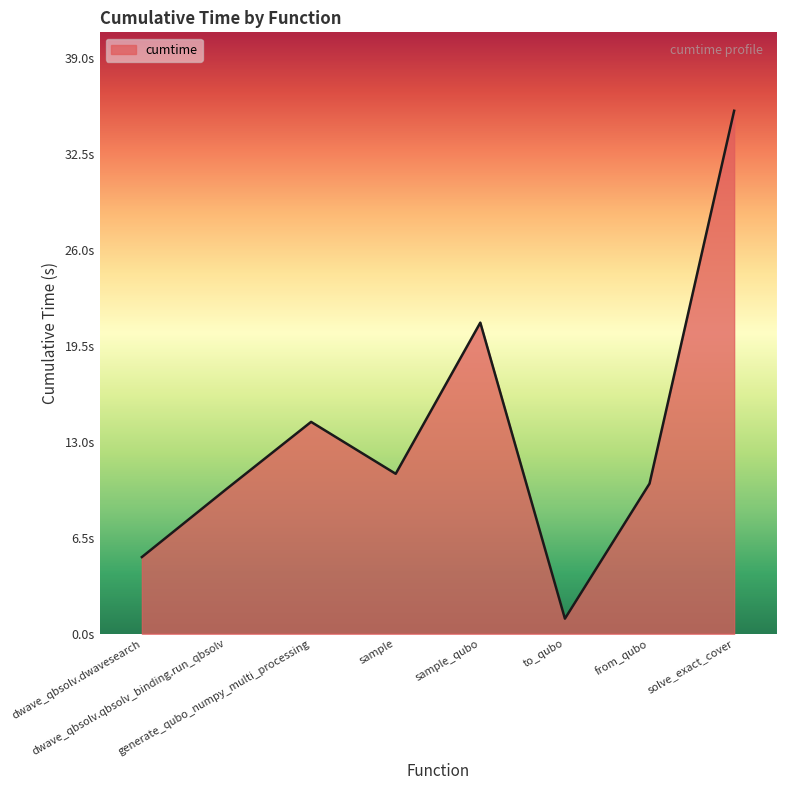

List the labels in order of value, smallest first.

to_qubo, dwave_qbsolv.dwavesearch, dwave_qbsolv.qbsolv_binding.run_qbsolv, from_qubo, sample, generate_qubo_numpy_multi_processing, sample_qubo, solve_exact_cover